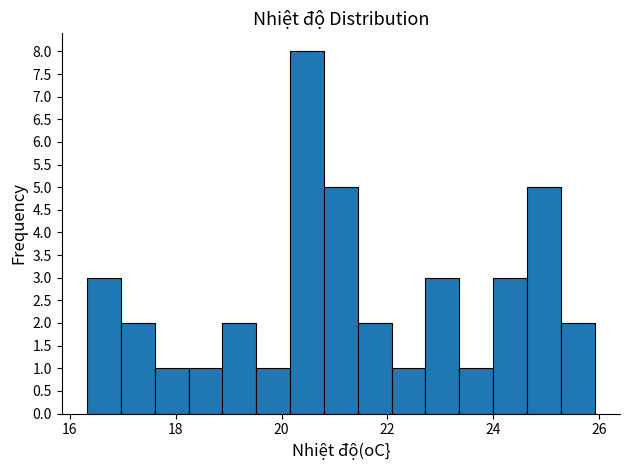

Around what value on the x-axis is the tallest bar? Give the approximate position of its centre, as read against the axis.

20.4